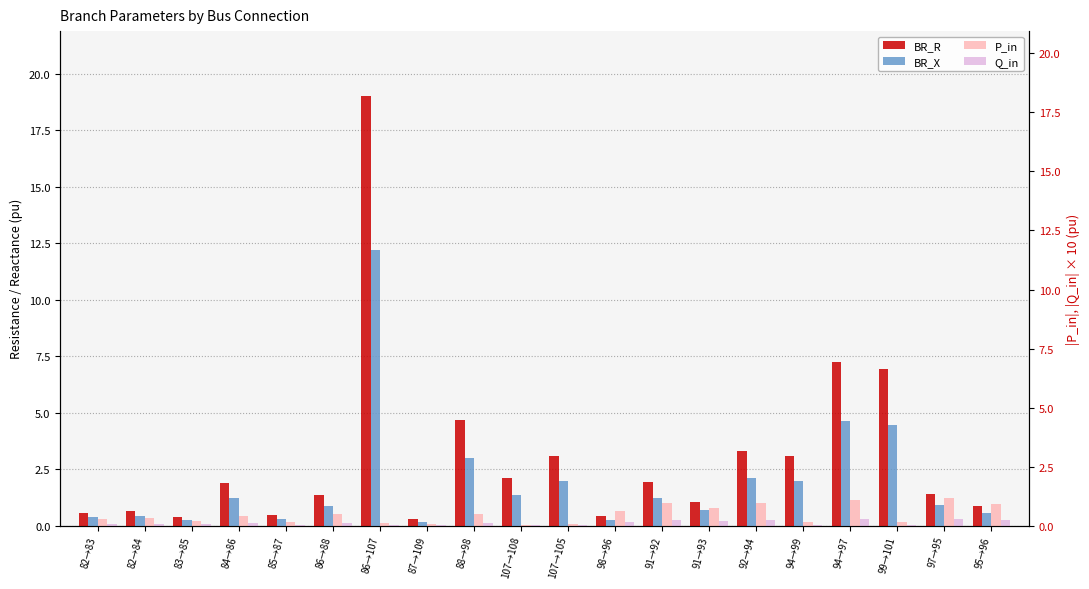

What is the difference between the BR_R values at 86→88 and 95→96?

0.5